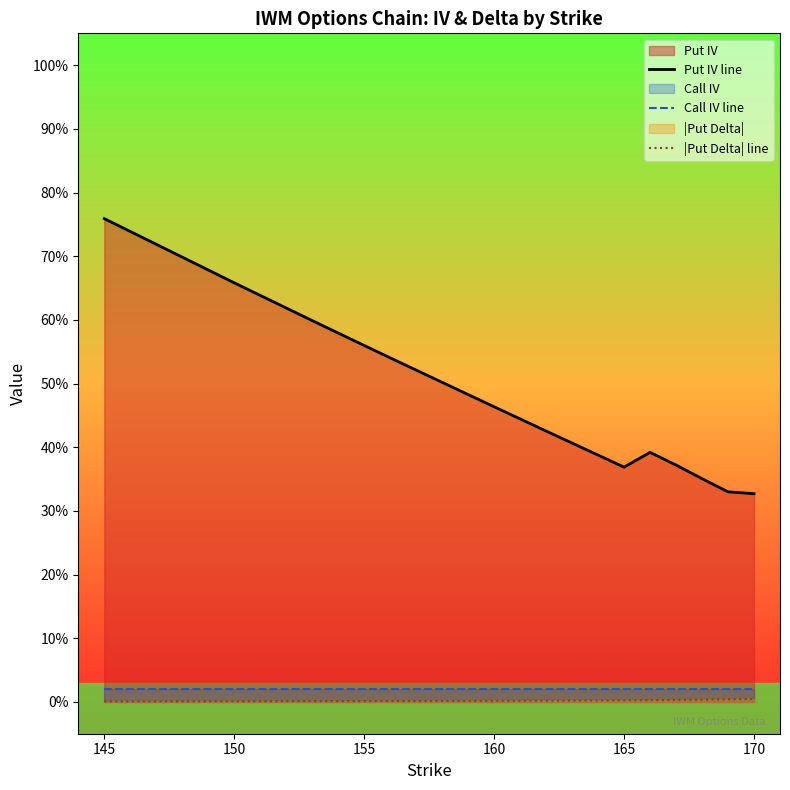

True or false: |Put Delta| line has more than 1 points higher than both neighbors.

False